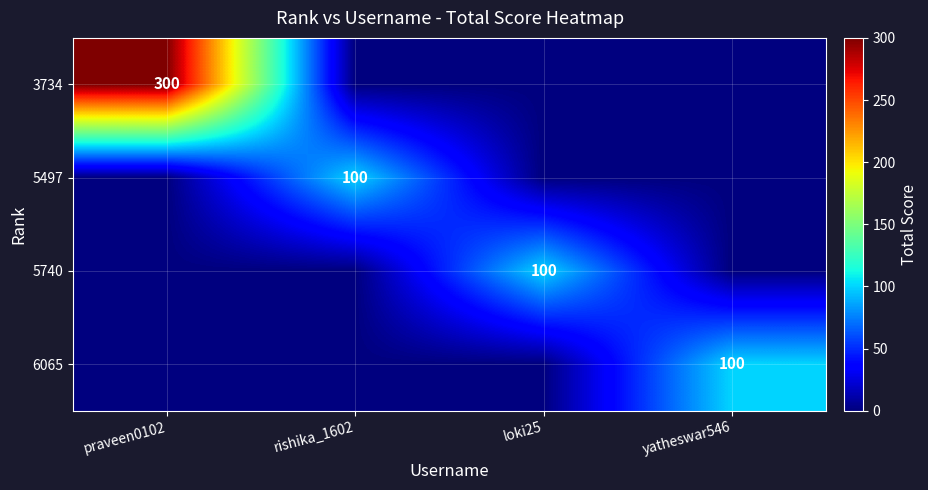

What is the average value of the 3734 series?

75